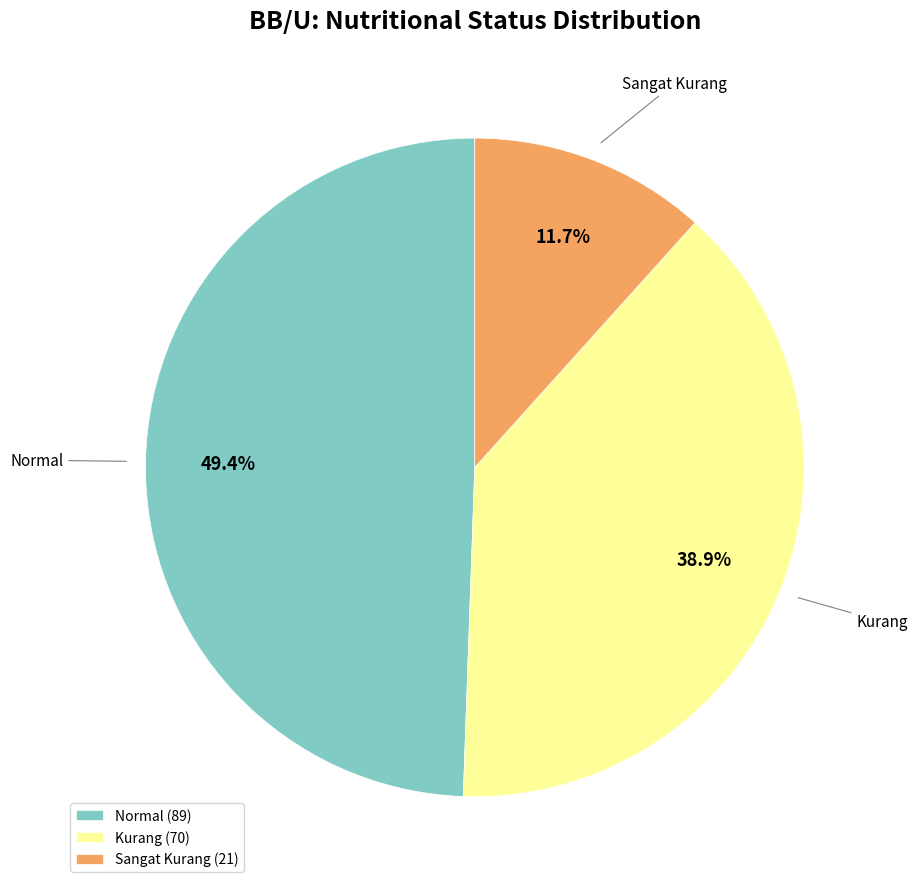

Is there a majority slice in this chart?

No